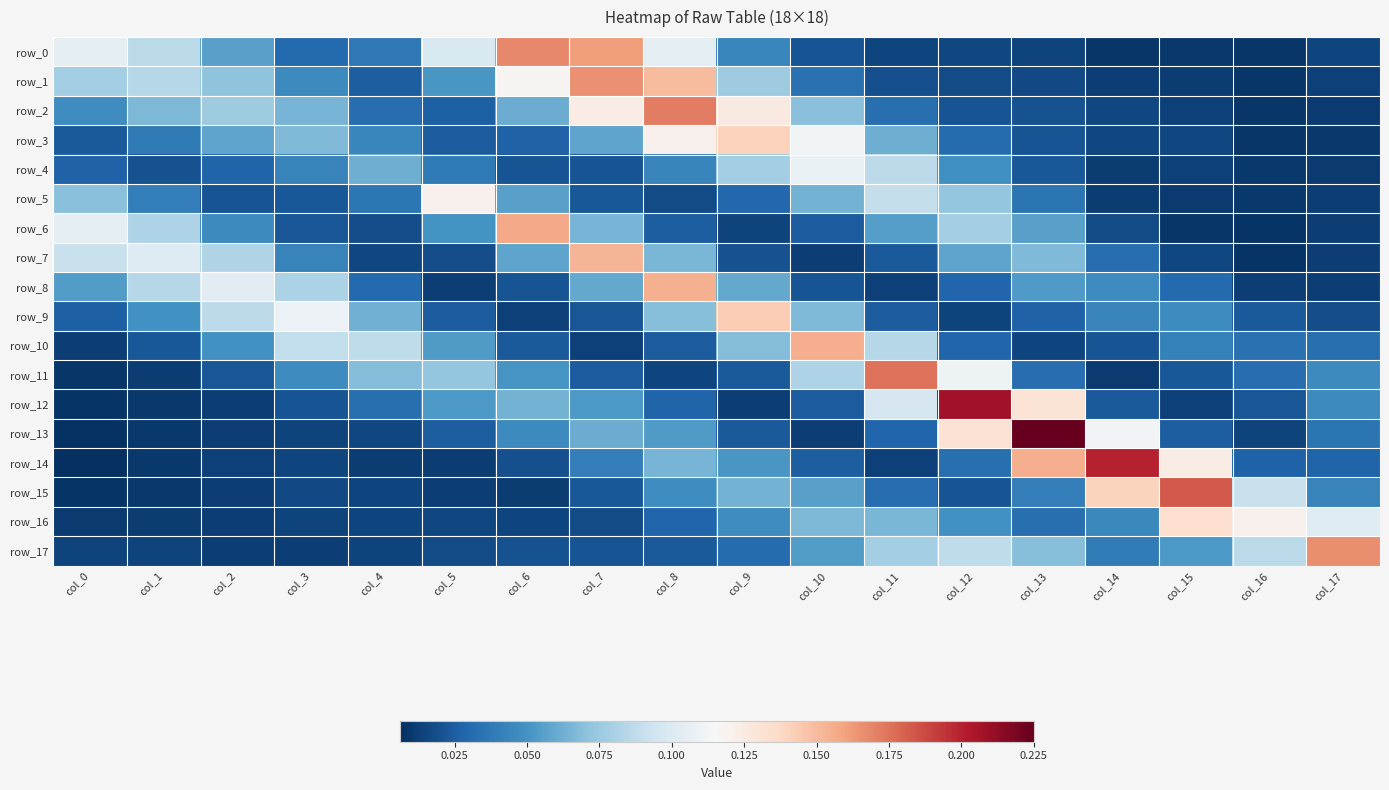

What is the difference between the highest and lowest values at col_12?

0.2